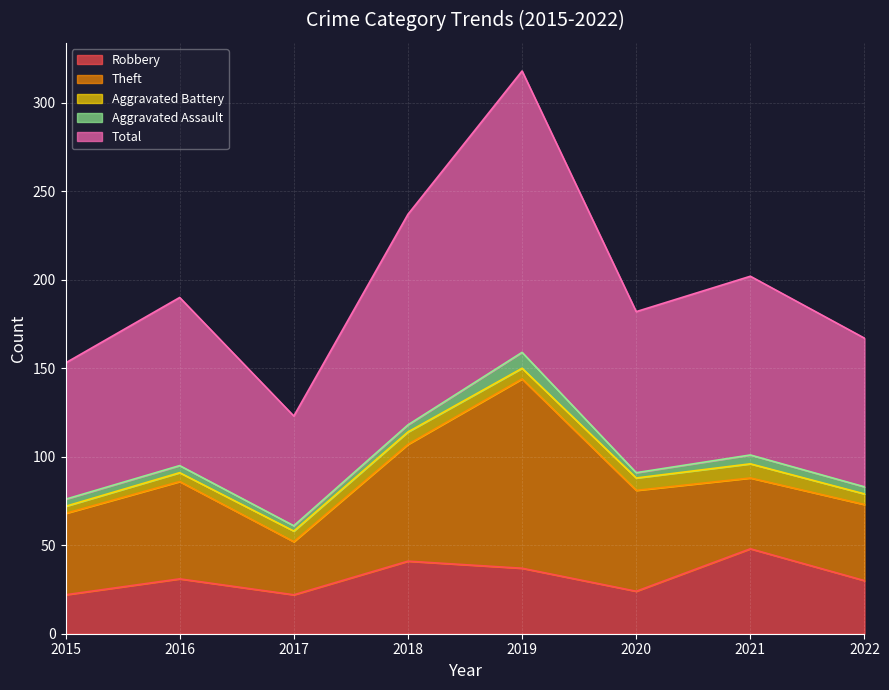

What is the value of the Theft point at the 1st from the left?

46